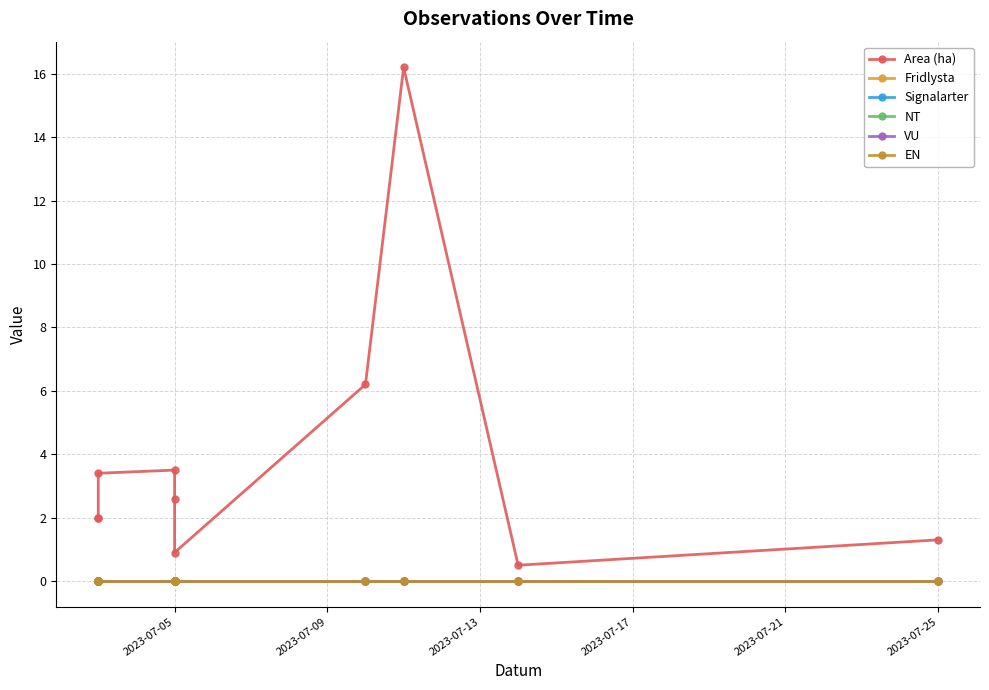

Which has a higher value, 2023-07-21 or 2023-07-05?

2023-07-21